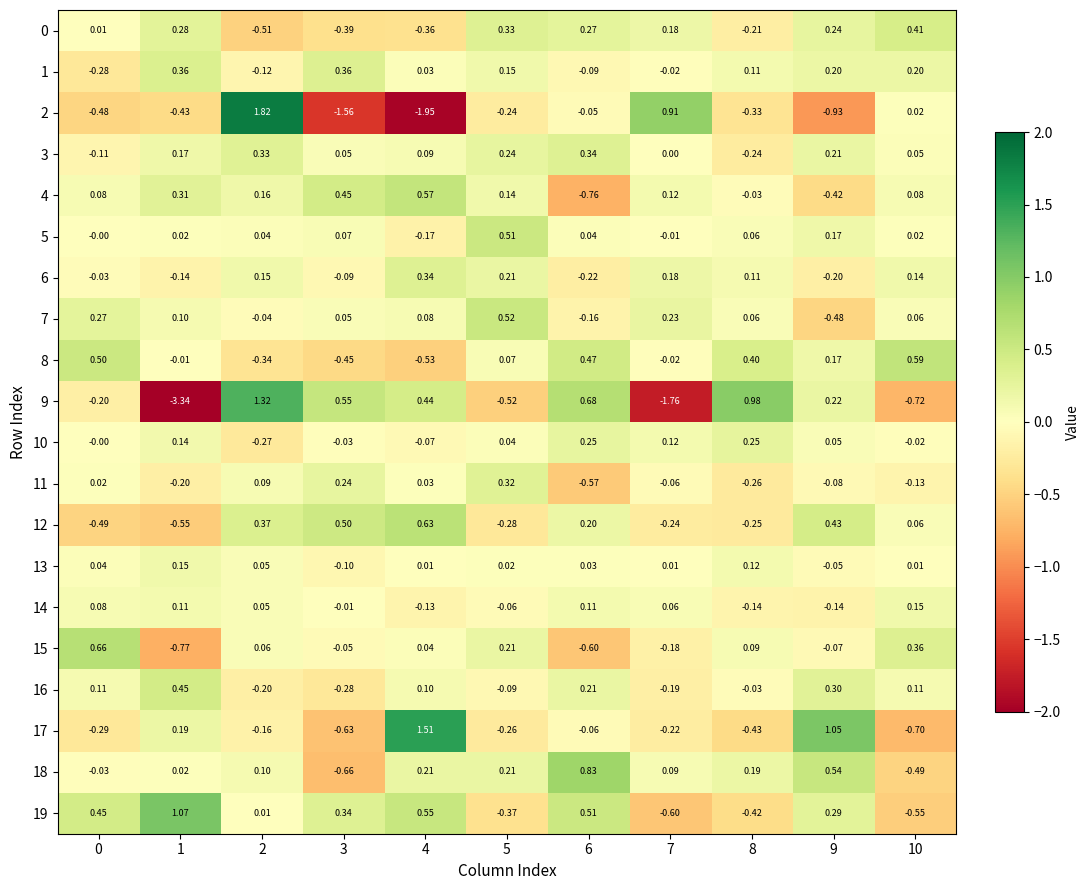

Is the value of 15 at 7 greater than the value of 10 at 0?

No